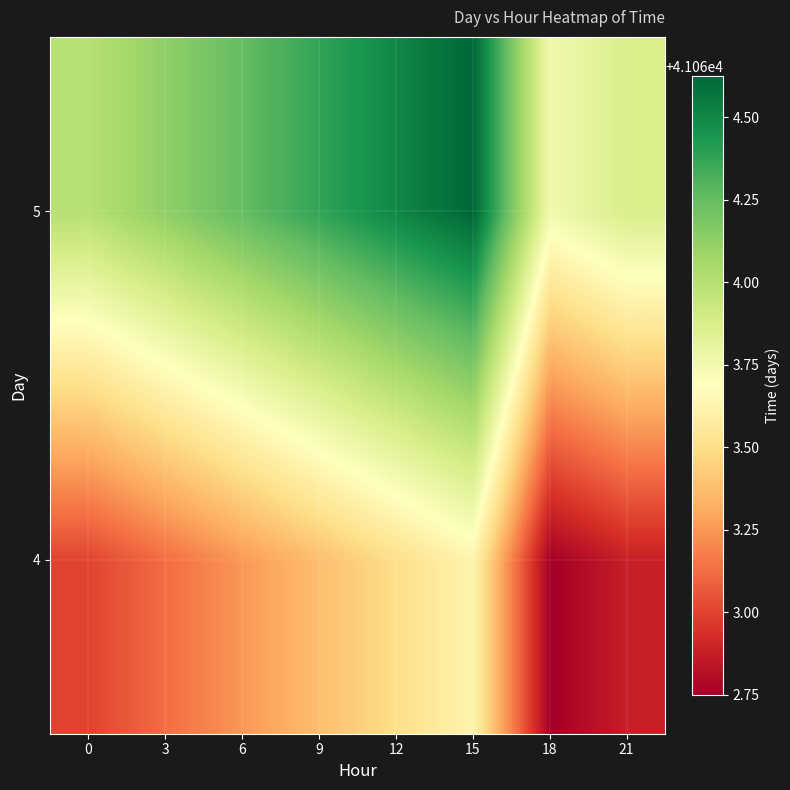

Reading right to left, extract all data points from this chart.

4: 21=41062.9	18=41062.8	15=41063.6	12=41063.5	9=41063.4	6=41063.2	3=41063.1	0=41063.0
5: 21=41063.9	18=41063.8	15=41064.6	12=41064.5	9=41064.4	6=41064.2	3=41064.1	0=41064.0